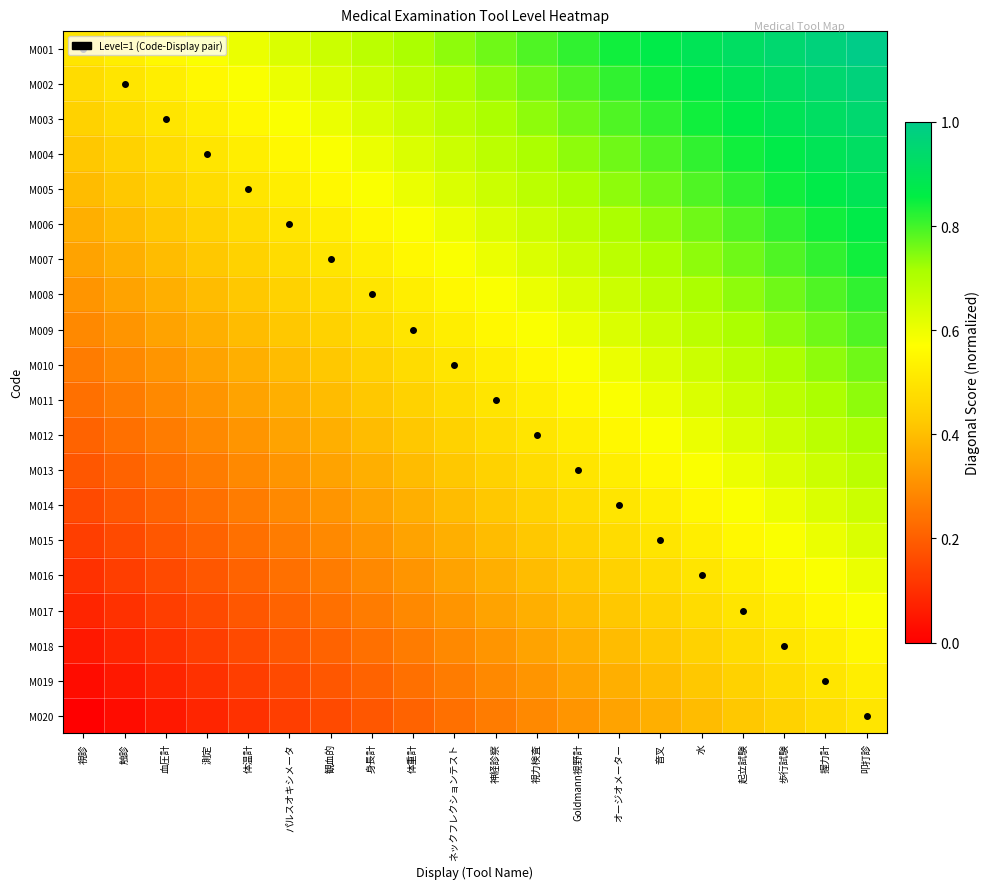

What is the total value across all series at 叩打診?

15.0